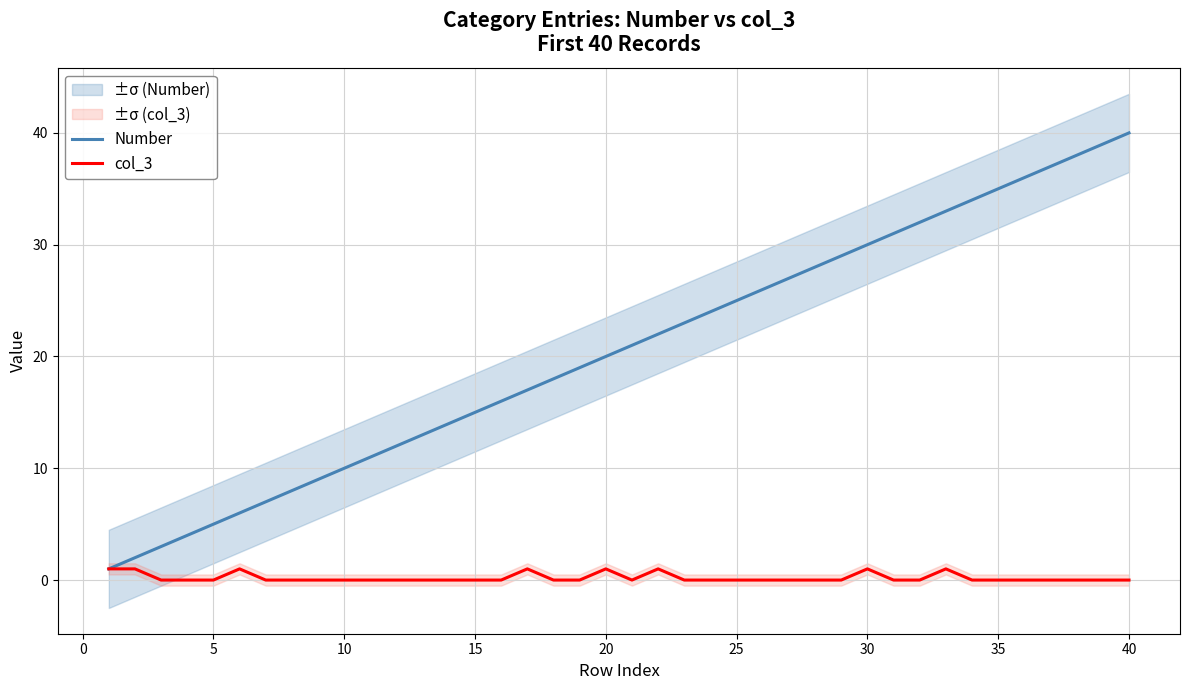

True or false: col_3 and Number cross at least once.

False